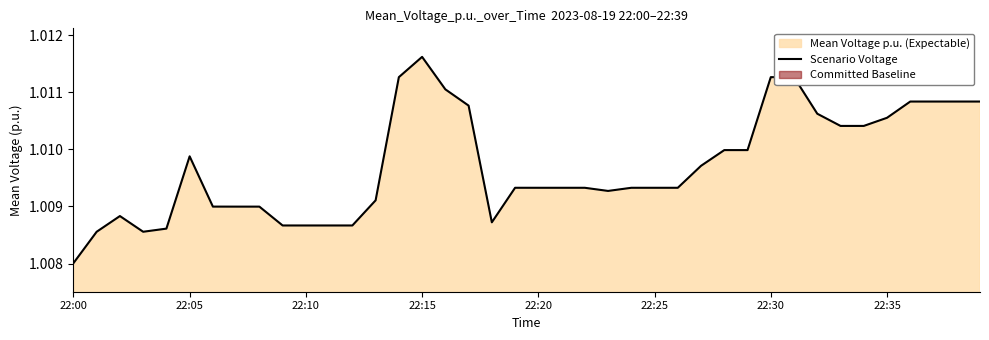

Which category has the lowest value in the Scenario Voltage series?

22:00